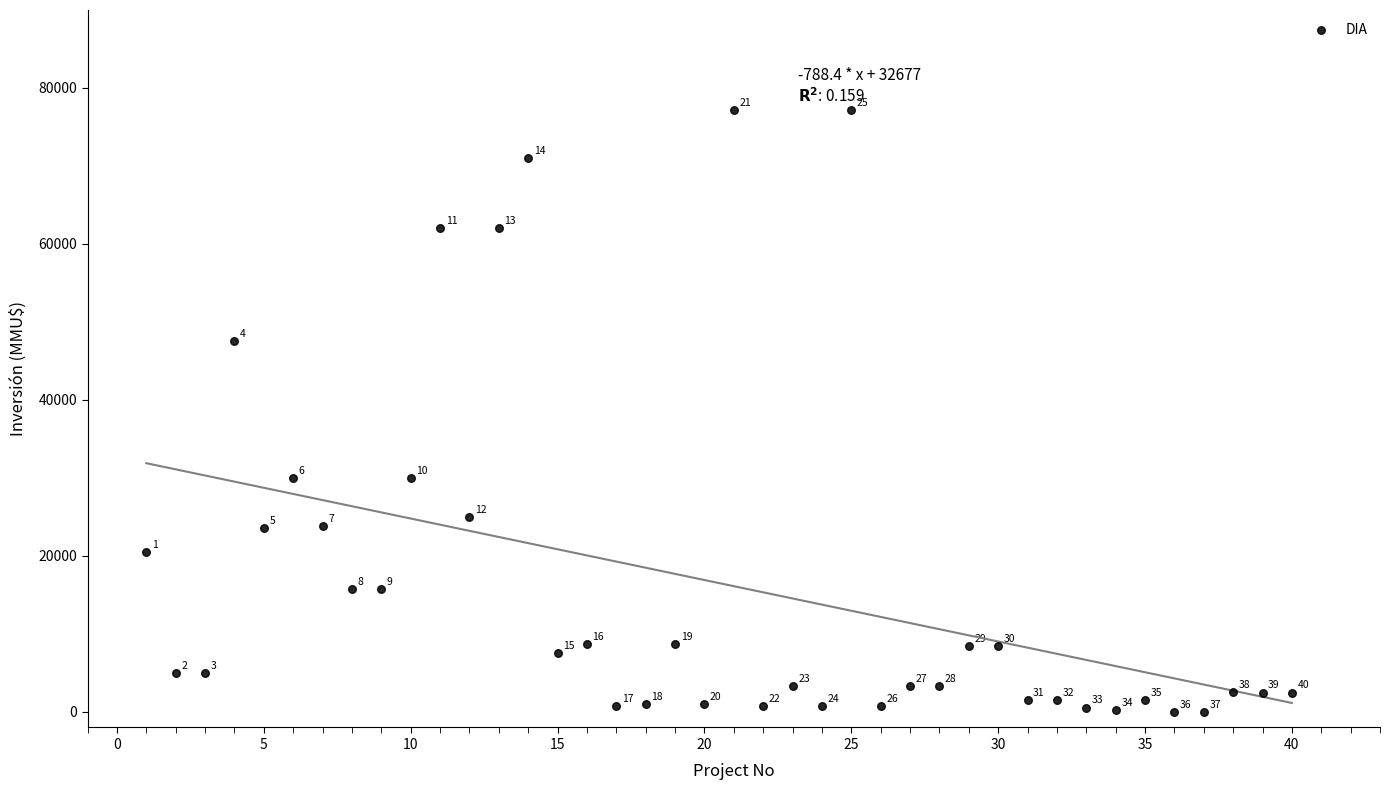

What Y value in the scatter plot is closest to 38566?

30000